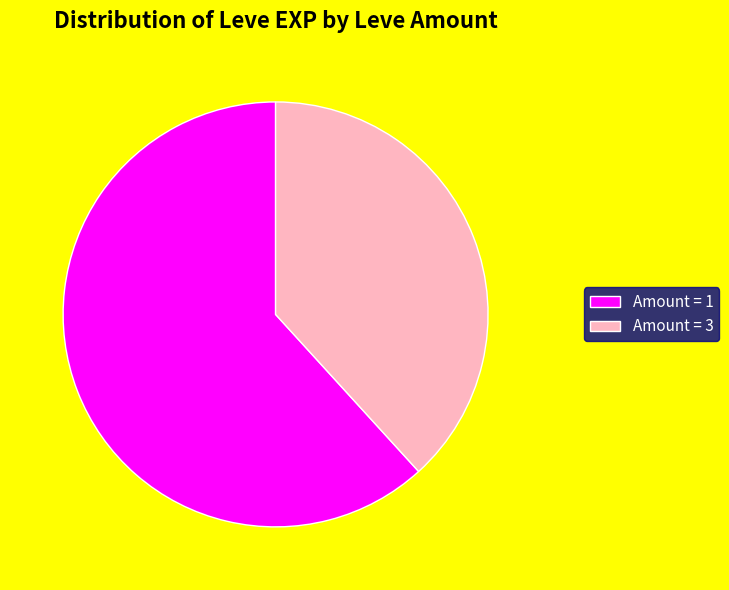

Rank the categories by value from lowest to highest.

Amount = 3, Amount = 1